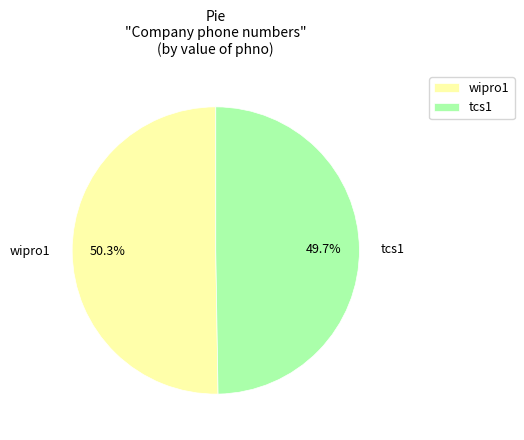

To the nearest percent, what portion does tcs1 represent?

50%